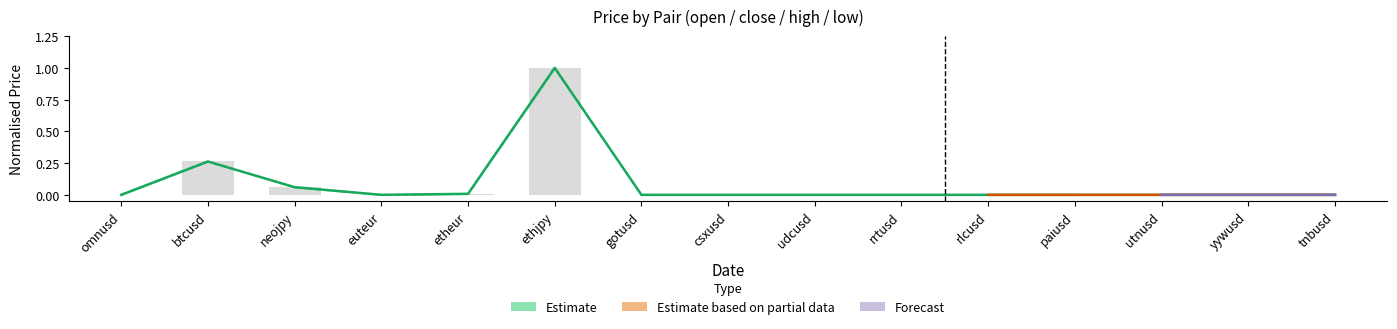

Reading right to left, transcribe all the data shown in this chart.

open: tnbusd=0.0	yywusd=0.0	utnusd=0.0	paiusd=0.0	rlcusd=0.0	rrtusd=0.0	udcusd=0.0	csxusd=0.0	gotusd=0.0	ethjpy=1.0	etheur=0.0	euteur=0.0	neojpy=0.1	btcusd=0.3	omnusd=0.0
close: tnbusd=0.0	yywusd=0.0	utnusd=0.0	paiusd=0.0	rlcusd=0.0	rrtusd=0.0	udcusd=0.0	csxusd=0.0	gotusd=0.0	ethjpy=1.0	etheur=0.0	euteur=0.0	neojpy=0.1	btcusd=0.3	omnusd=0.0
high: tnbusd=0.0	yywusd=0.0	utnusd=0.0	paiusd=0.0	rlcusd=0.0	rrtusd=0.0	udcusd=0.0	csxusd=0.0	gotusd=0.0	ethjpy=1.0	etheur=0.0	euteur=0.0	neojpy=0.1	btcusd=0.3	omnusd=0.0